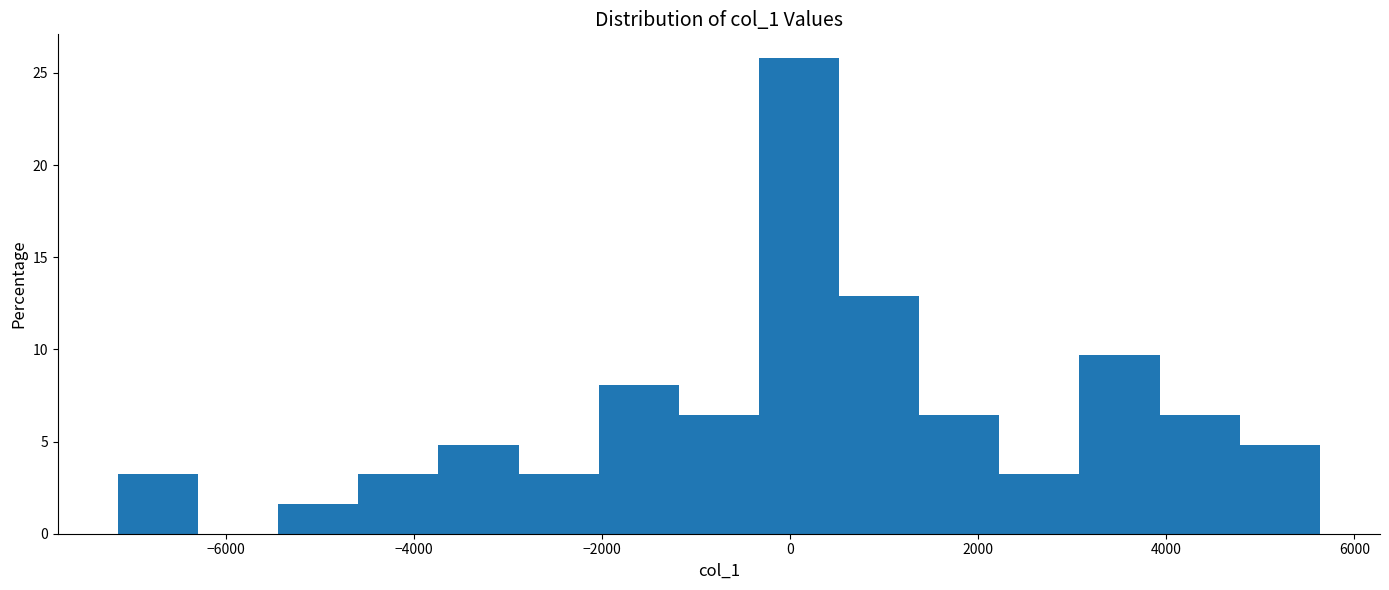

Reading left to right, list every bar in this chart as the range it spans on the x-axis followed by its height. Neither the bar edges nor the heights are printed on the chart, so give them approximately, as read against the axes.

-7200 to -6200: 3.0
-6200 to -5400: 0
-5400 to -4600: 1.5
-4600 to -3800: 3.0
-3800 to -2800: 5.0
-2800 to -2000: 3.0
-2000 to -1200: 8.0
-1200 to -400: 6.5
-400 to 600: 26.0
600 to 1400: 13.0
1400 to 2200: 6.5
2200 to 3000: 3.0
3000 to 4000: 9.5
4000 to 4800: 6.5
4800 to 5600: 5.0